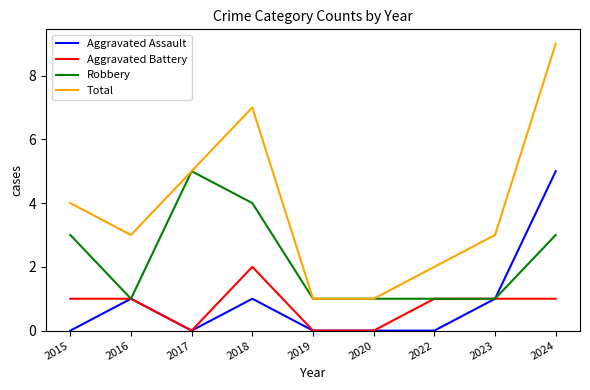

What is the highest value of the Aggravated Assault series?

5